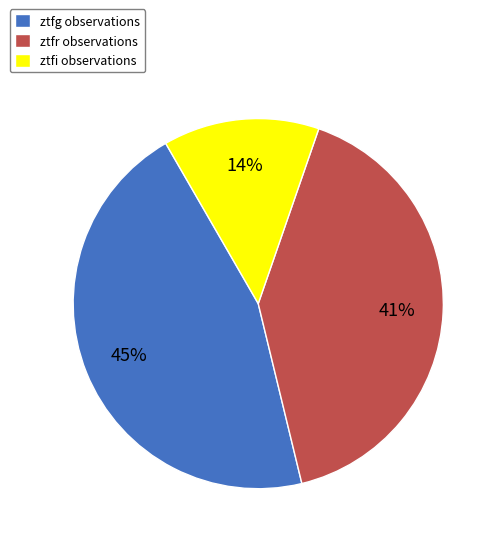

To the nearest percent, what percentage of the pie is ztfr?

41%